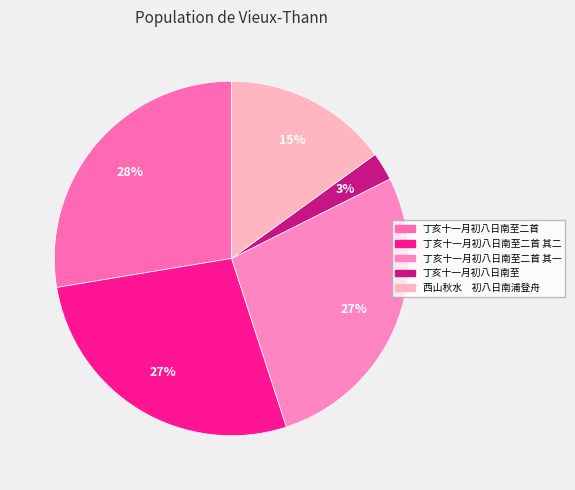

How many slices are in this pie chart?

5